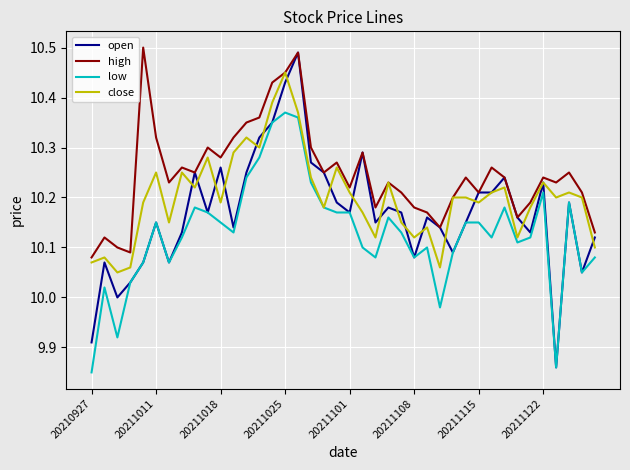

True or false: low and high intersect in this chart.

False